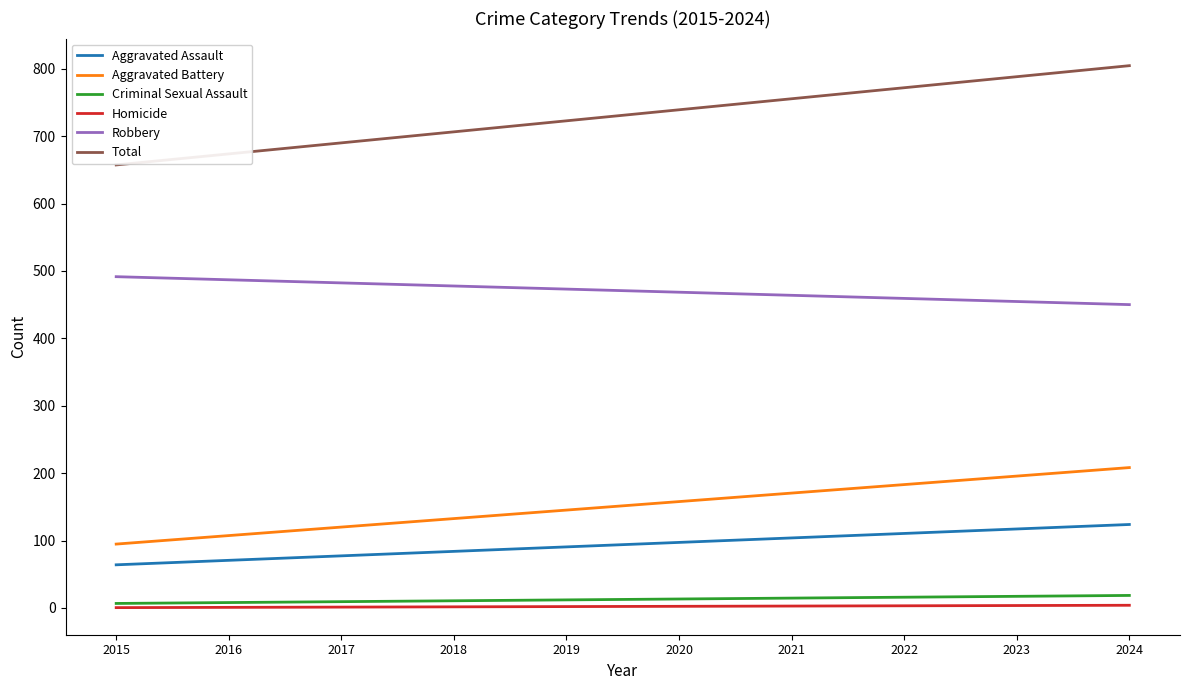

What is the maximum value for Robbery?

491.5